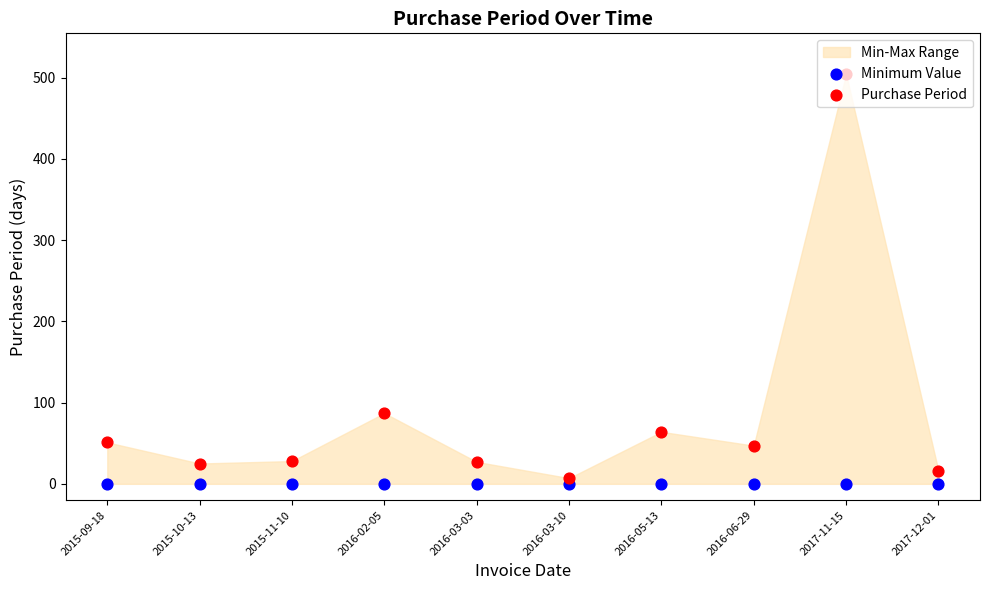

At how many categories does at least one series exceed 125?

1